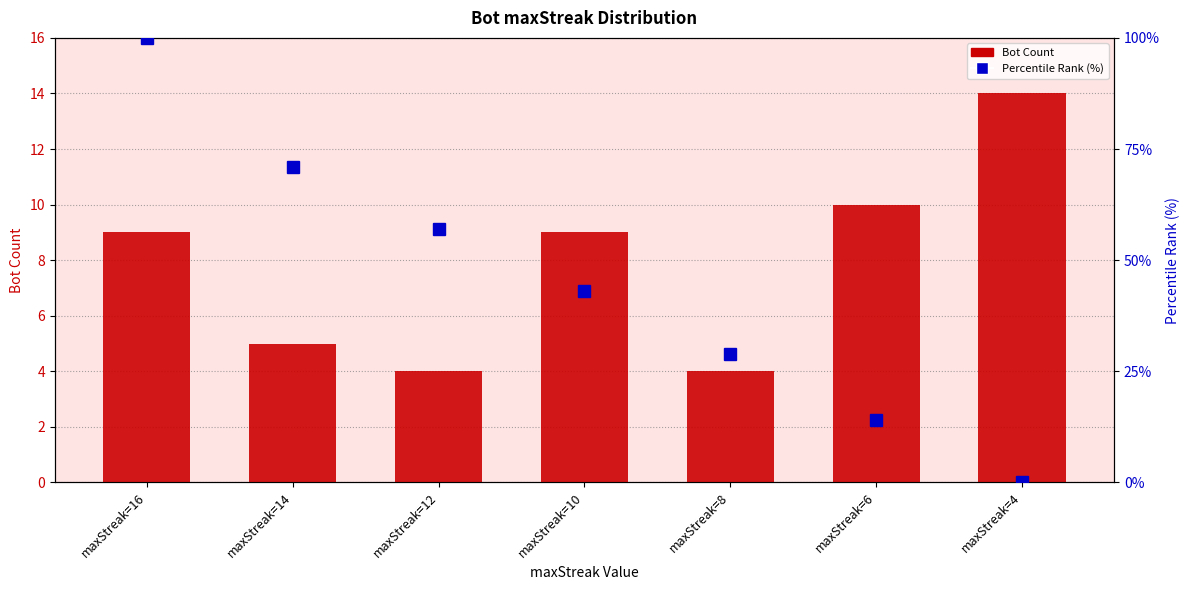

At which category does the chart reach its peak across all series?

maxStreak=16